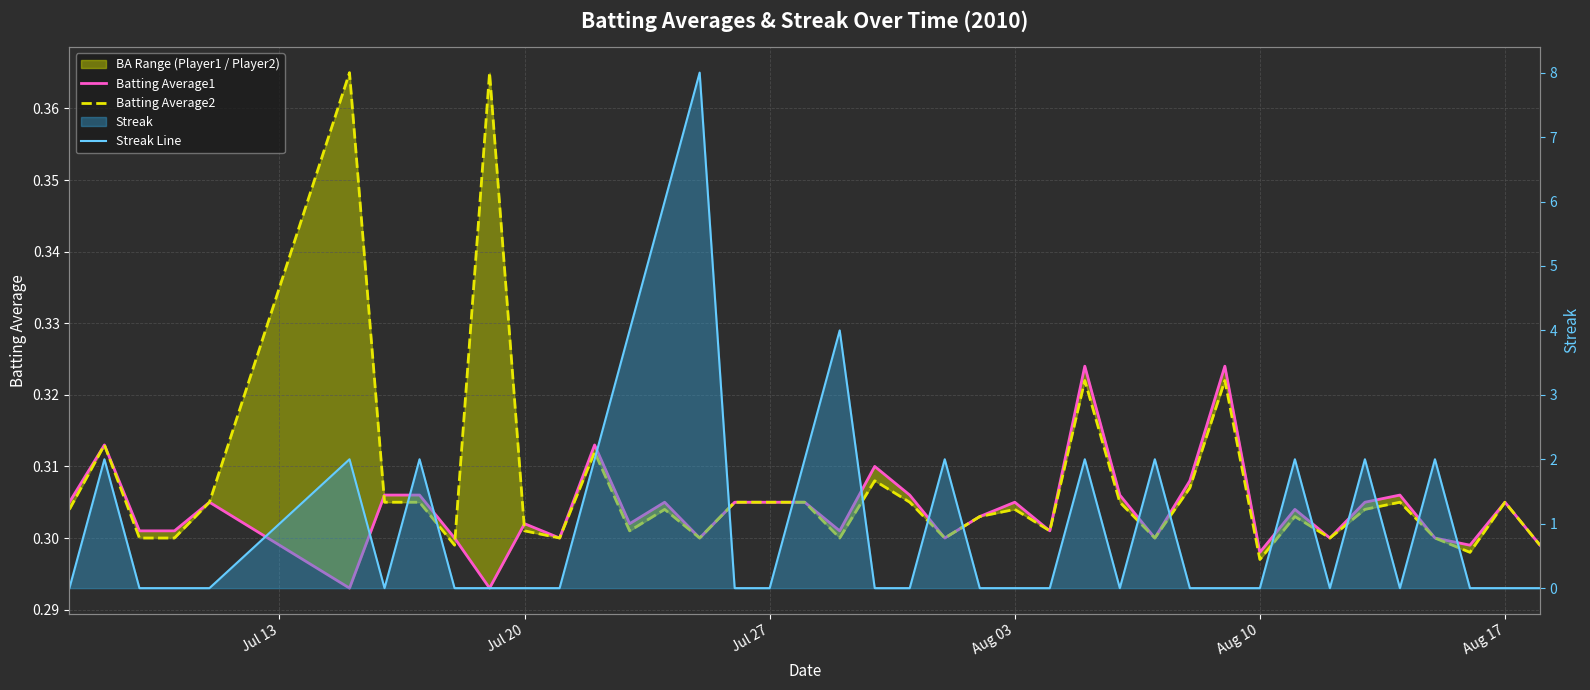

What is the average value of the Streak Line series?

1.1